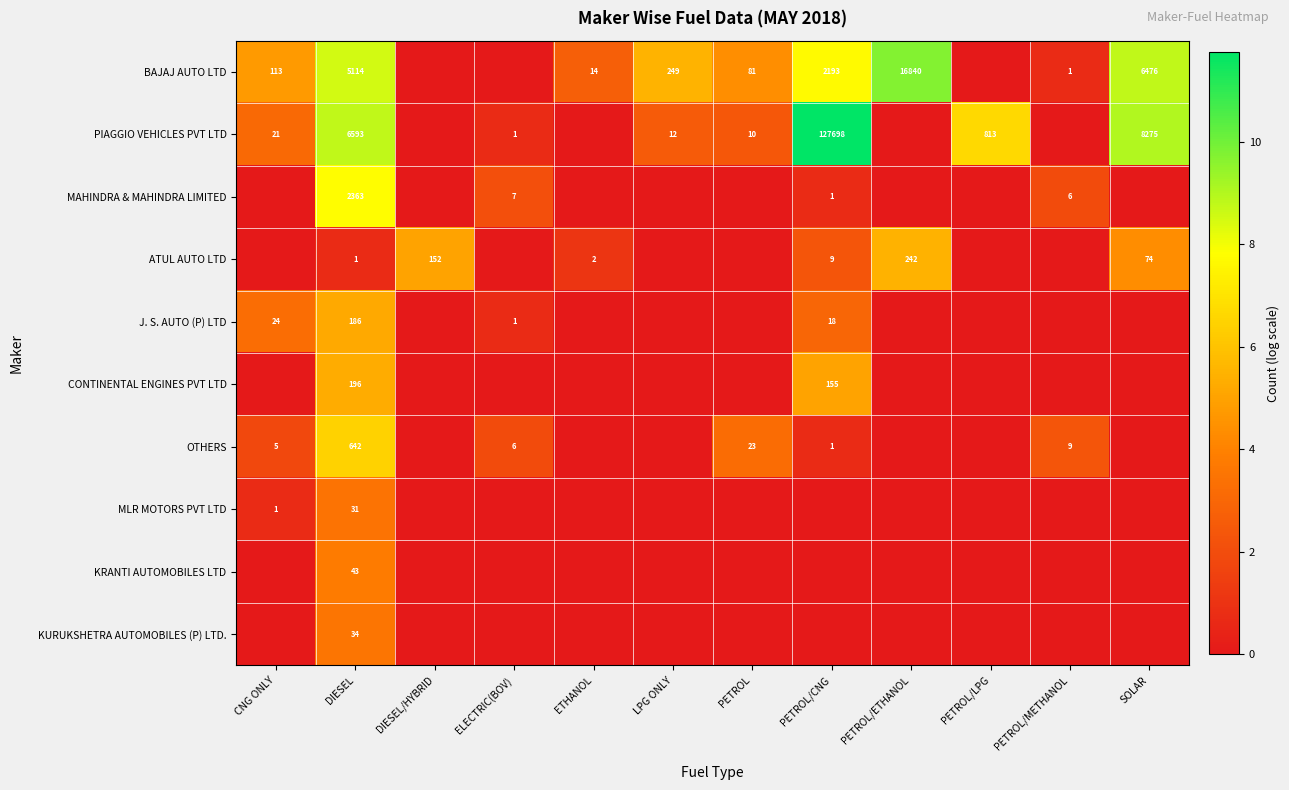

What is the difference between the J. S. AUTO (P) LTD values at PETROL/CNG and ELECTRIC(BOV)?

17